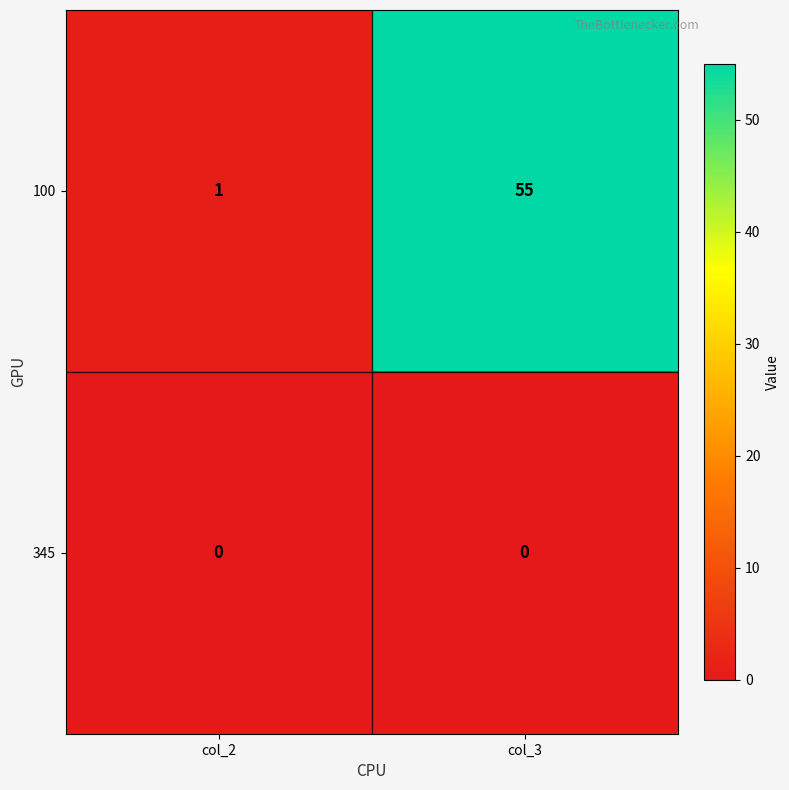

Rank the series by their maximum value, from lowest to highest.

345, 100